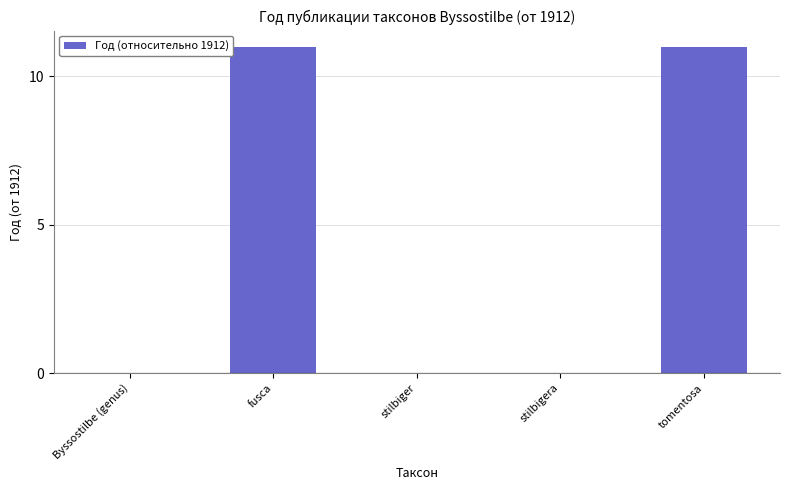

Reading left to right, transcribe all the data shown in this chart.

0	11	0	0	11